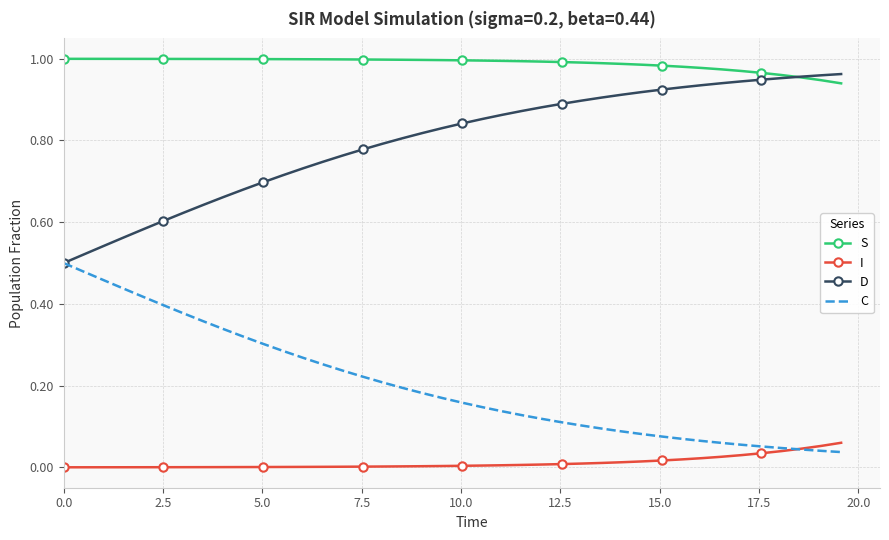

List the series in order of their overall mean, highest first.

S, D, C, I